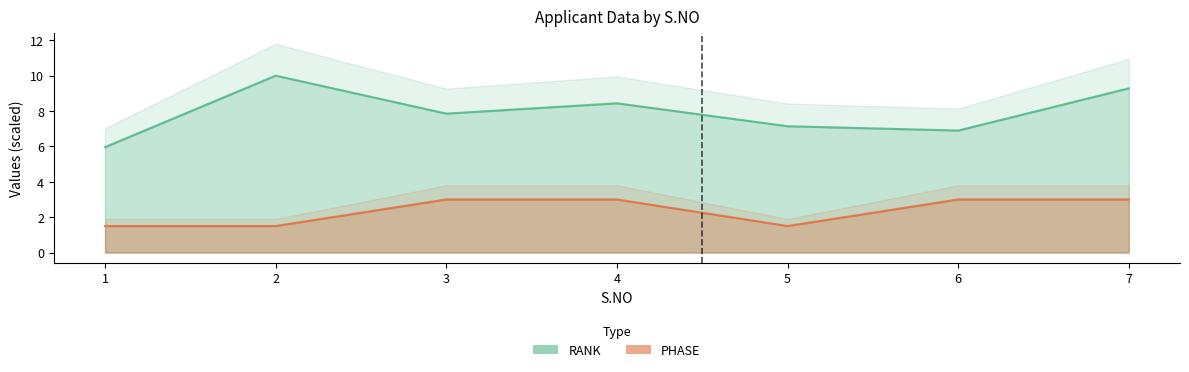

How many lines are shown in the chart?

2